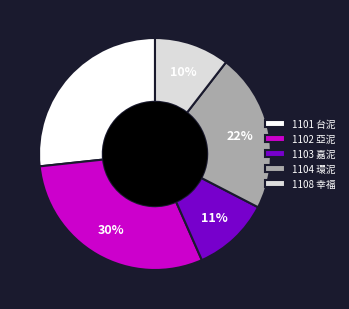

True or false: 1108 幸福 accounts for 10% of the total.

True